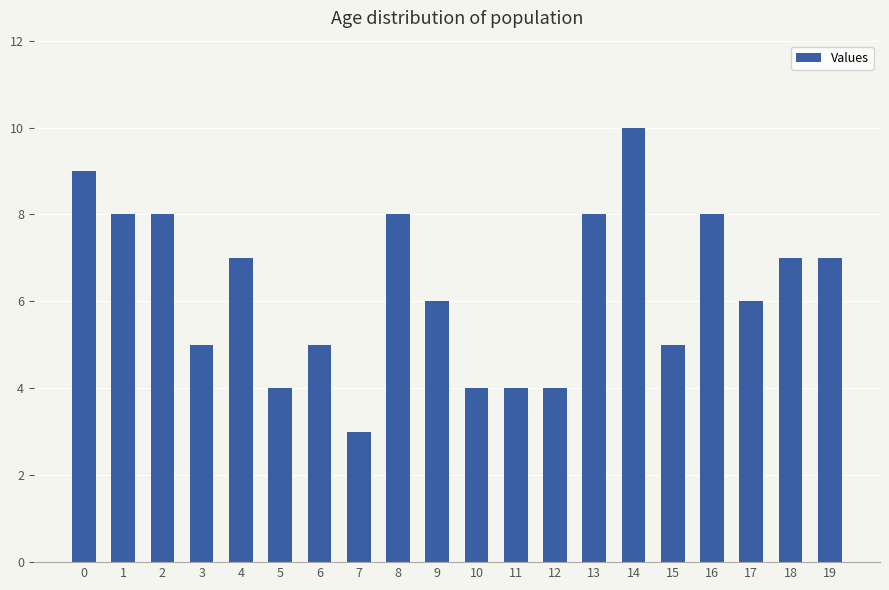

What is the sum of all values?

126